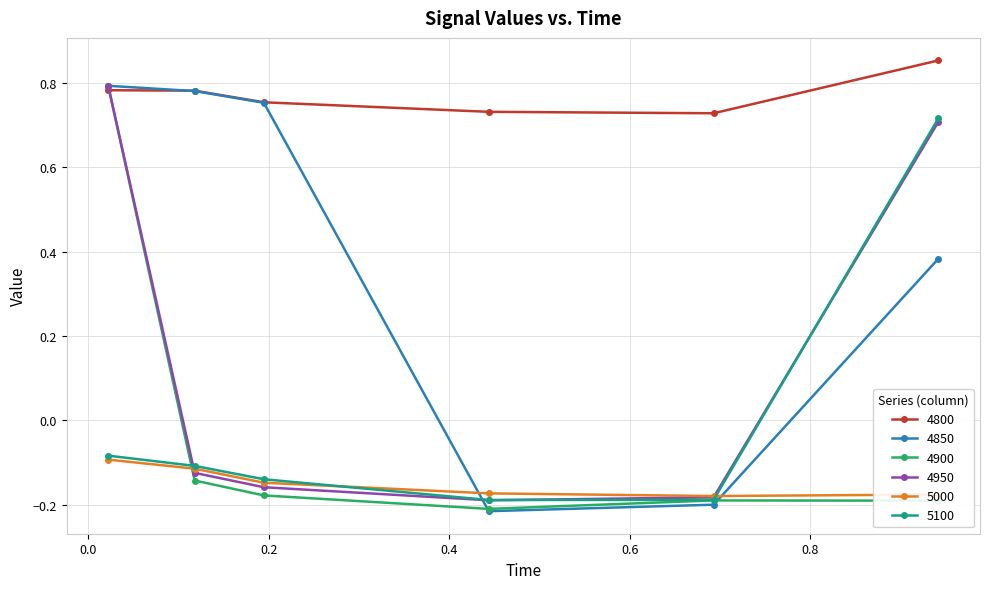

At how many categories does at least one series exceed 0?

6